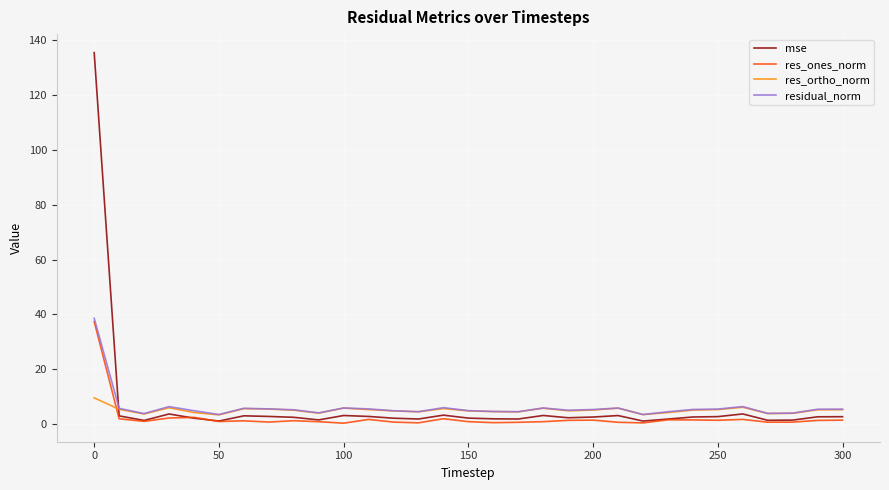

Which series has the largest range (max minus min)?

mse